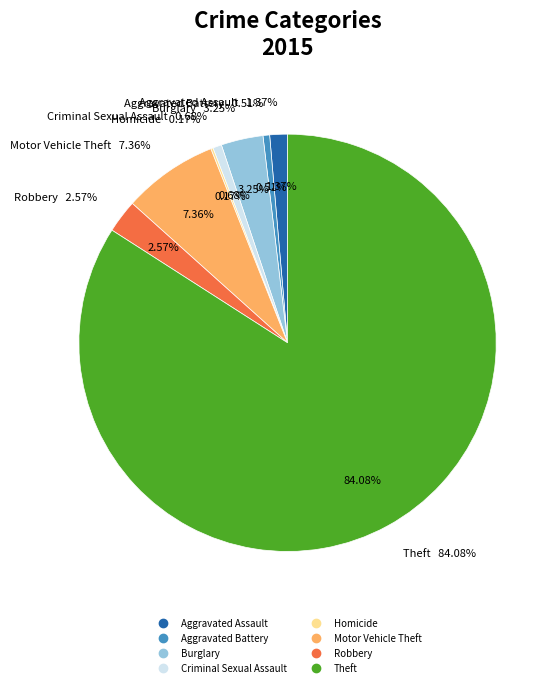

What percentage is the Criminal Sexual Assault slice, to the nearest percent?

1%